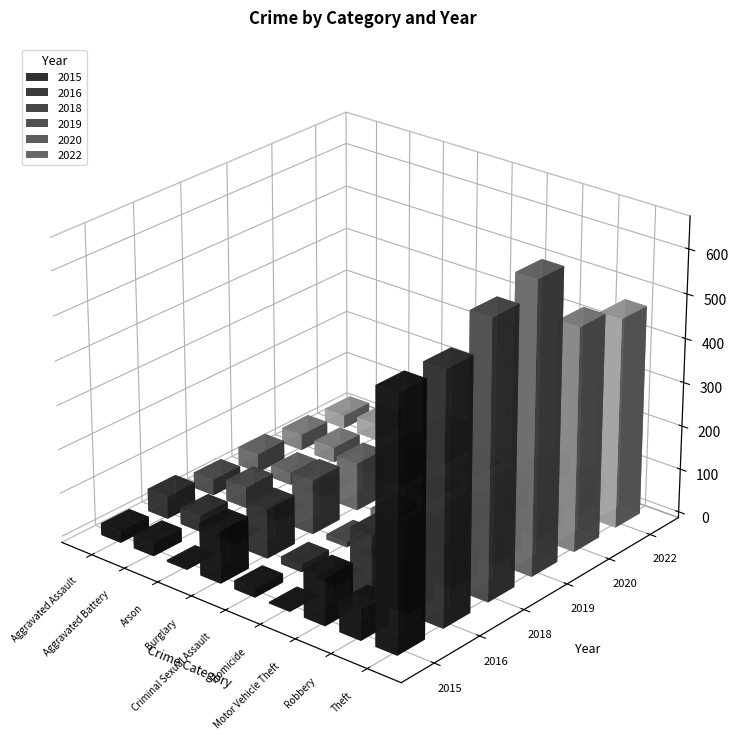

What position from the left is Aggravated Battery?

2